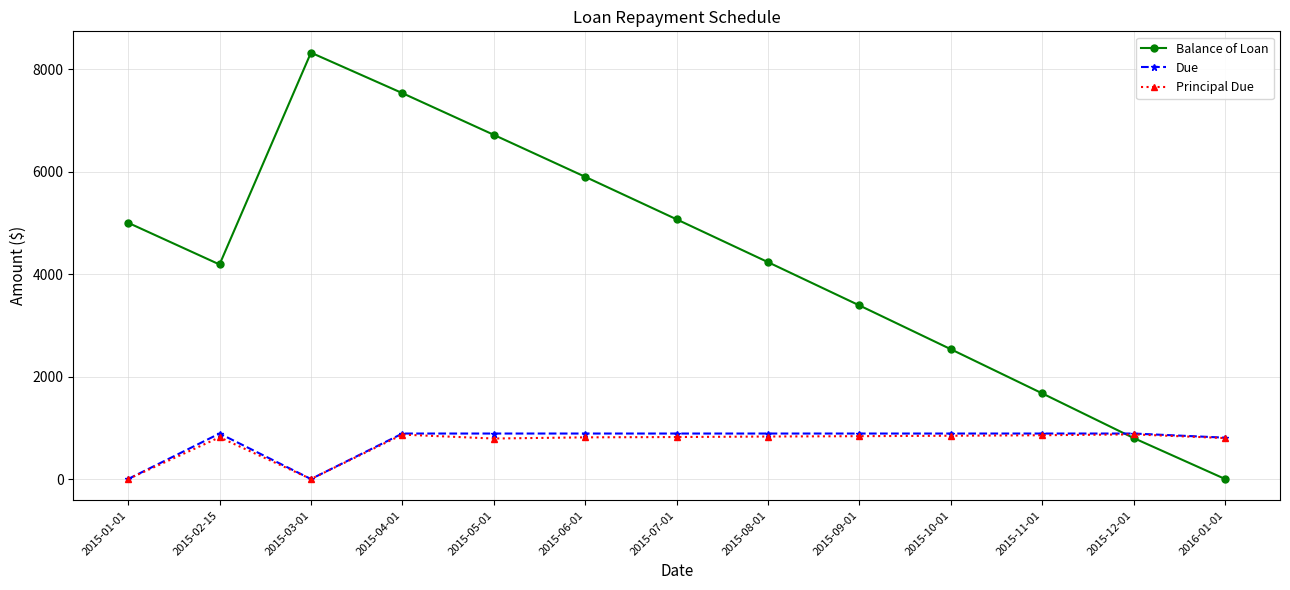

What is the spread (max minus min) of values at 2016-01-01?

807.1